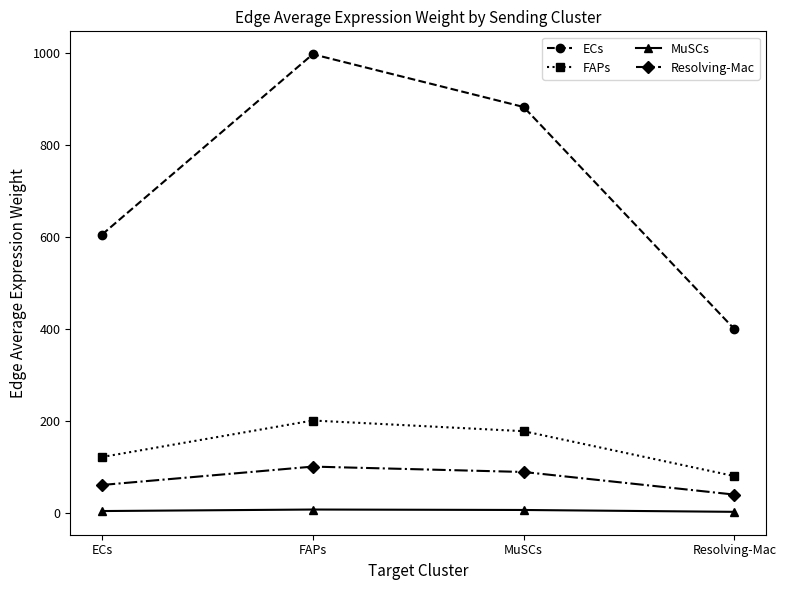

The value of ECs at FAPs is 997.1. True or false?

True